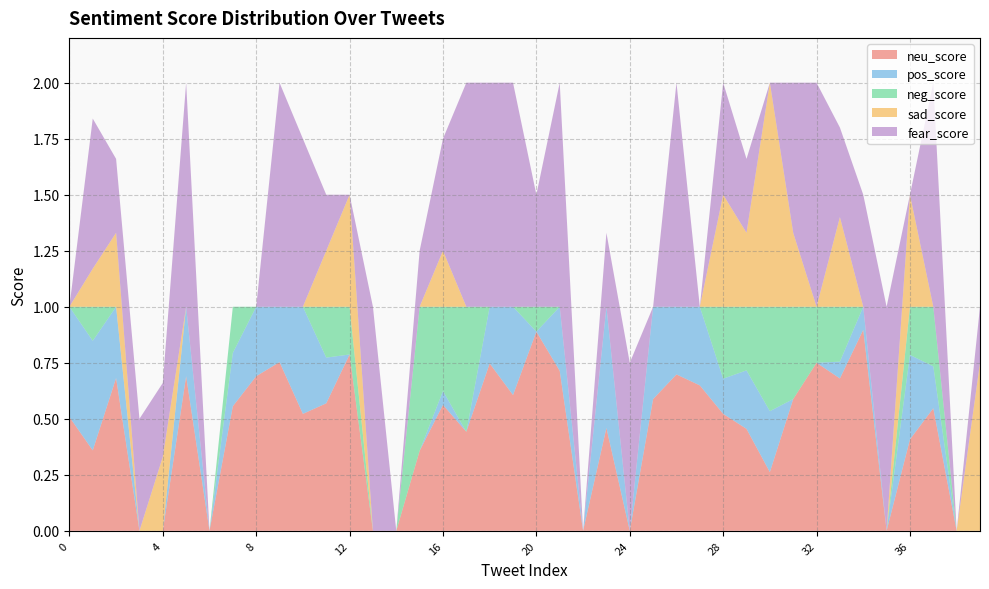

Reading left to right, list all the values displayed in this chart.

neu_score: 0.5	0.4	0.7	0.0	0.0	0.7	0.0	0.6	0.7	0.8	0.5	0.6	0.8	0.0	0.0	0.4	0.6	0.4	0.7	0.6	0.9	0.7	0.0	0.5	0.0	0.6	0.7	0.6	0.5	0.5	0.3	0.6	0.8	0.7	0.9	0.0	0.4	0.5	0.0	0.0
pos_score: 0.5	0.5	0.3	0.0	0.0	0.3	0.0	0.2	0.3	0.2	0.5	0.2	0.0	0.0	0.0	0.0	0.1	0.0	0.3	0.4	0.0	0.3	0.0	0.5	0.0	0.4	0.3	0.4	0.2	0.3	0.3	0.0	0.0	0.1	0.1	0.0	0.4	0.2	0.0	0.0
neg_score: 0.0	0.2	0.0	0.0	0.0	0.0	0.0	0.2	0.0	0.0	0.0	0.2	0.2	0.0	0.0	0.6	0.4	0.6	0.0	0.0	0.1	0.0	0.0	0.0	0.0	0.0	0.0	0.0	0.3	0.3	0.5	0.4	0.2	0.2	0.0	0.0	0.2	0.3	0.0	0.0
sad_score: 0.0	0.2	0.3	0.0	0.3	0.0	0.0	0.0	0.0	0.0	0.0	0.2	0.5	0.0	0.0	0.0	0.2	0.0	0.0	0.0	0.0	0.0	0.0	0.0	0.0	0.0	0.0	0.0	0.5	0.3	1.0	0.3	0.0	0.4	0.0	0.0	0.5	0.0	0.0	0.8
fear_score: 0.0	0.7	0.3	0.5	0.3	1.0	0.0	0.0	0.0	1.0	0.8	0.2	0.0	1.0	0.0	0.2	0.5	1.0	1.0	1.0	0.5	1.0	0.0	0.3	0.8	0.0	1.0	0.0	0.5	0.3	0.0	0.7	1.0	0.4	0.5	1.0	0.0	1.0	0.0	0.2